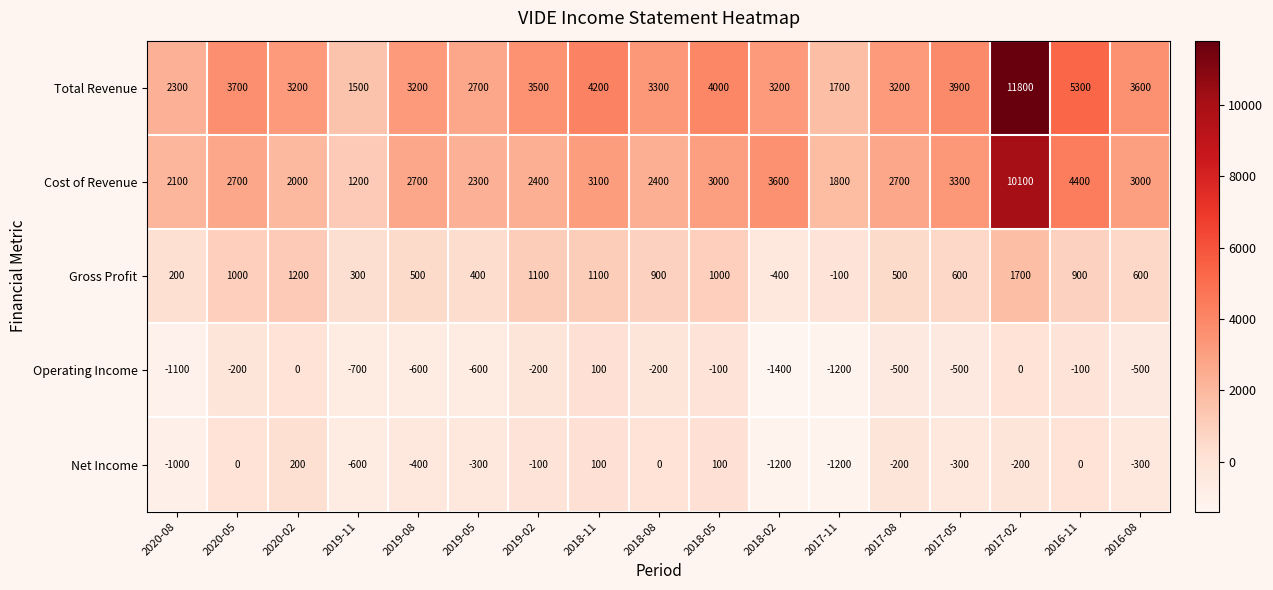

What is the sum of the Net Income values at 2020-08 and 2019-11?

-1600